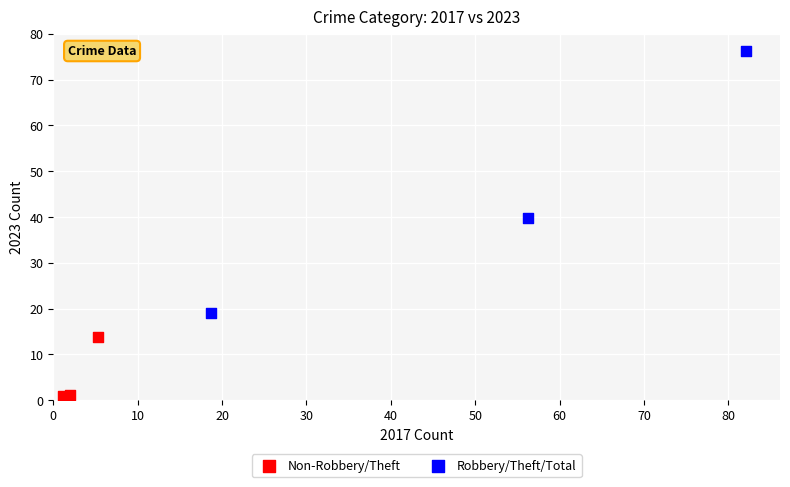

Which series contains the highest Y value?

Robbery/Theft/Total